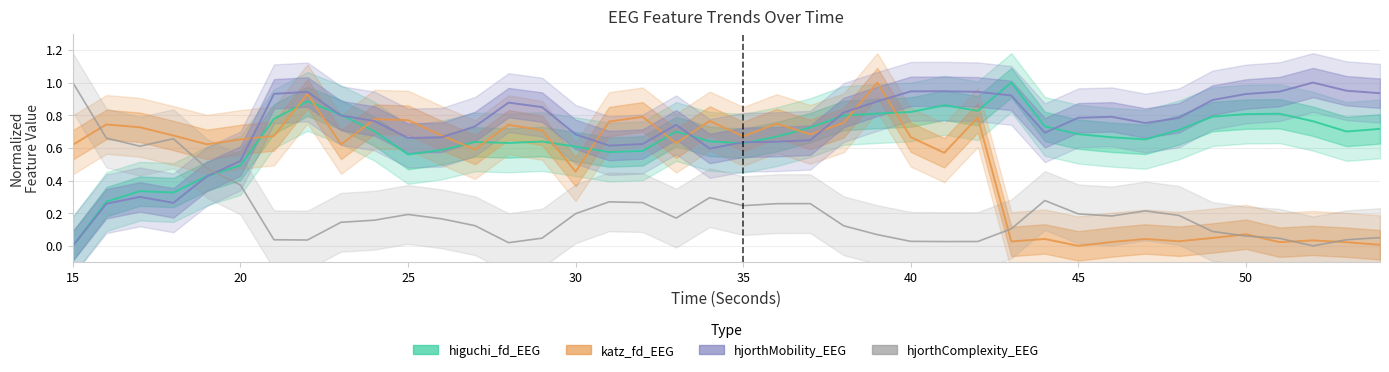

Which series has the largest total across all categories?

hjorthMobility_EEG